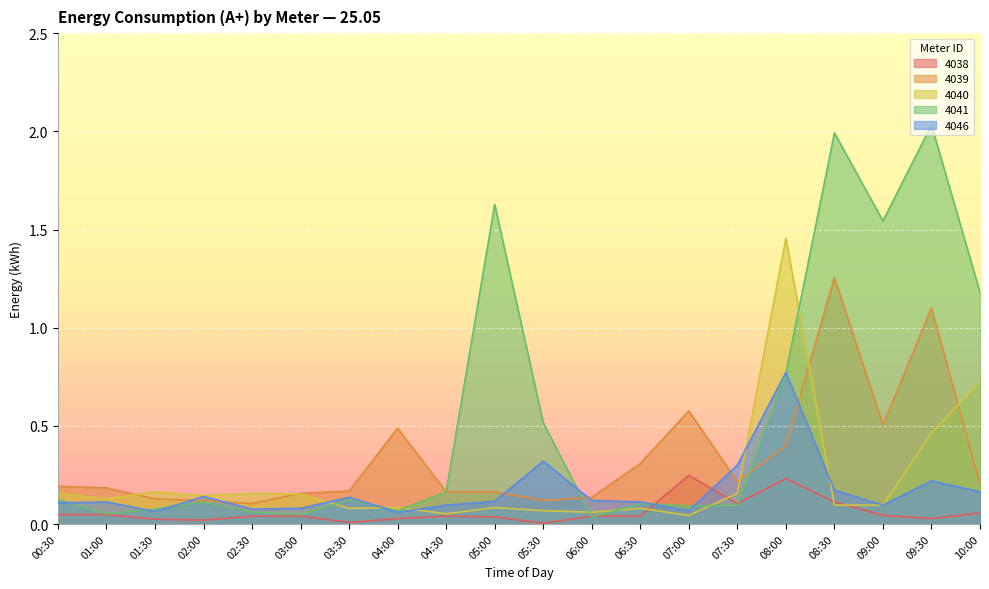

What is the sum of the 4046 values at 02:30 and 04:30?

0.2